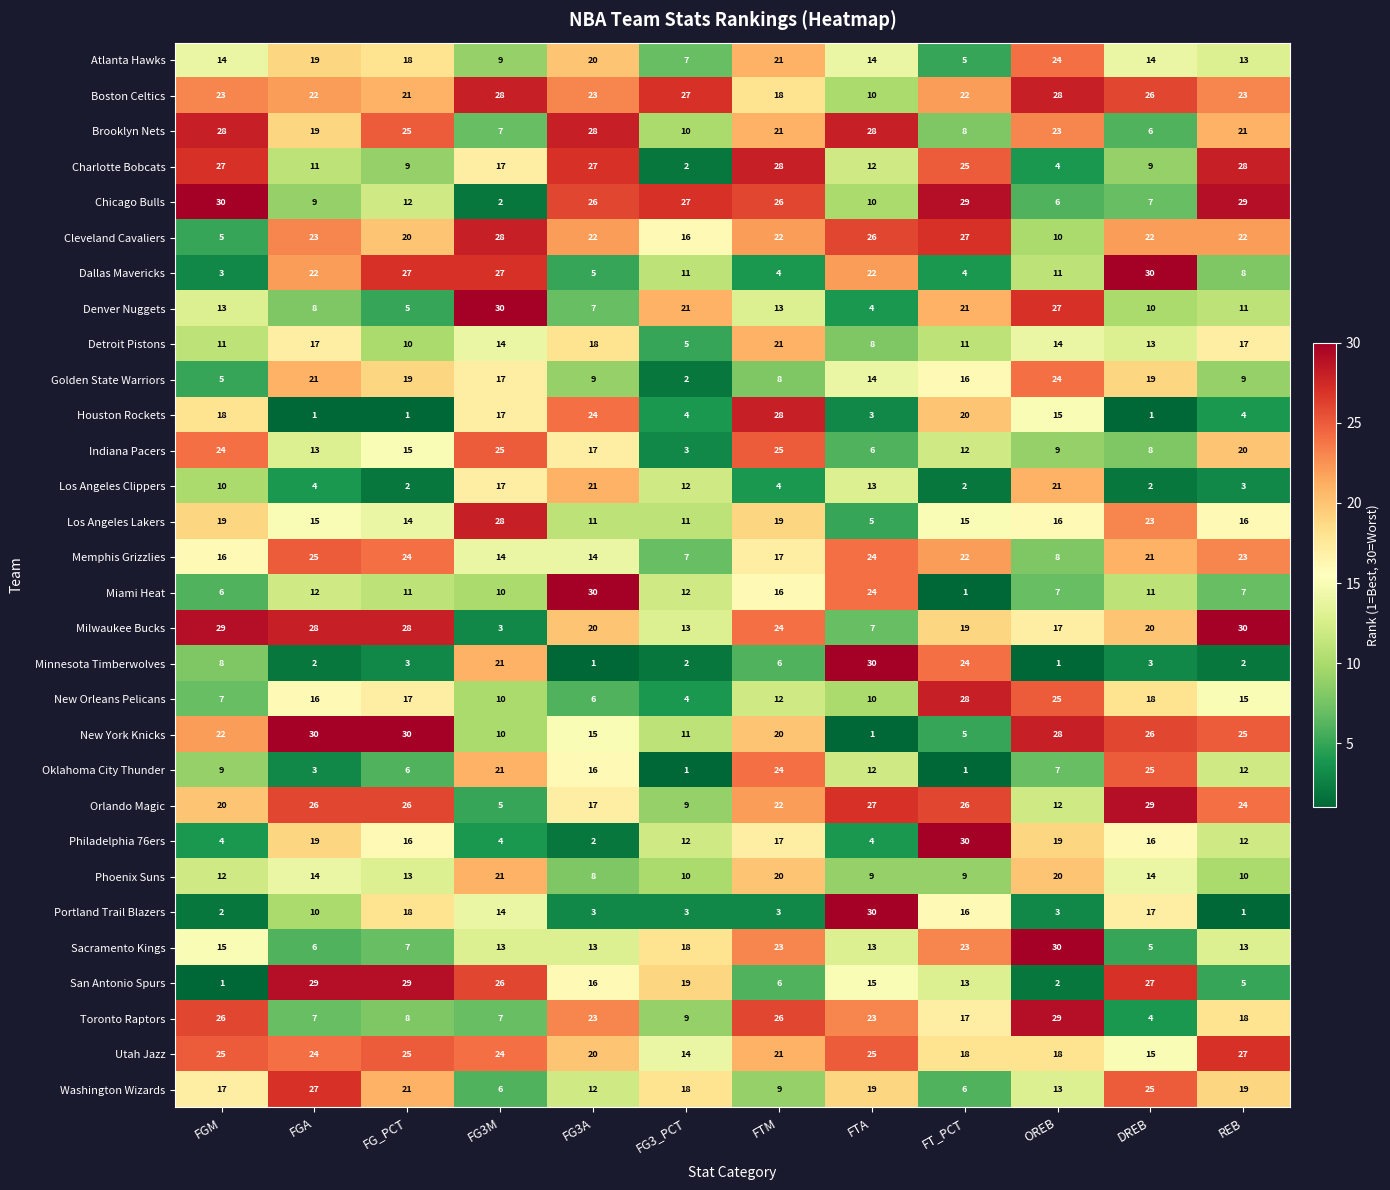

At which category is the sum across all series the highest?

FTM